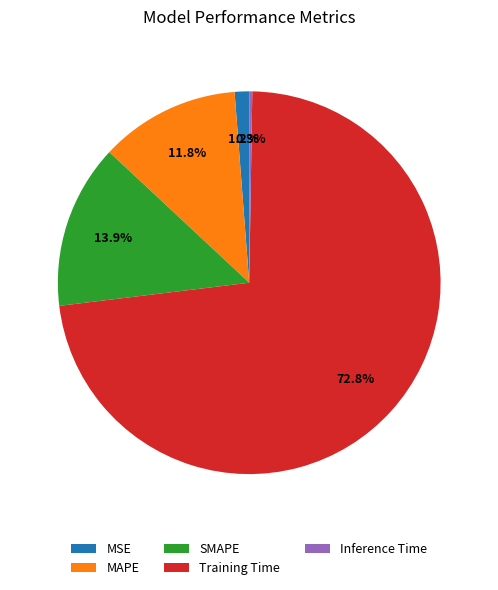

How much of the chart is everything except Training Time?

27.2%